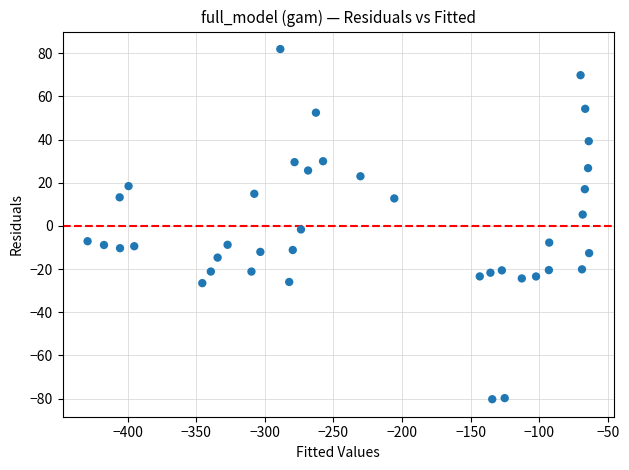

What is the range of X values (max minus min)?

365.6